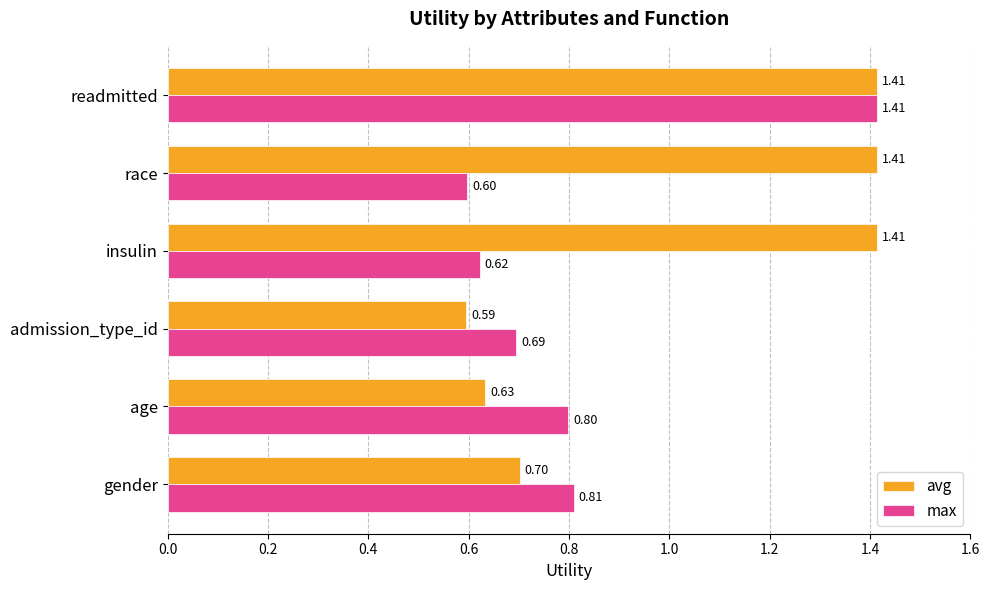

Which series has the largest total across all categories?

avg